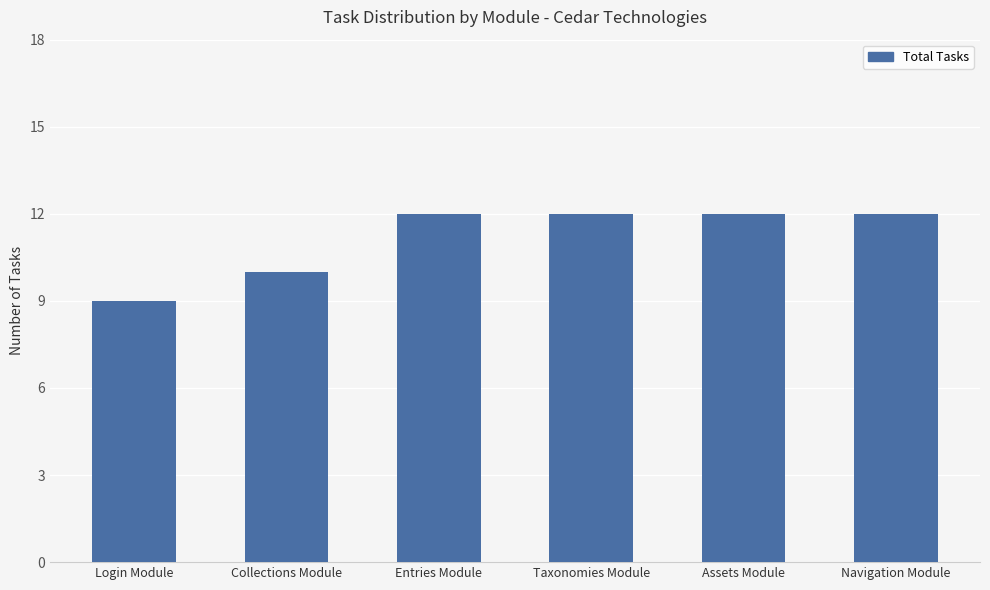

What is the minimum value shown in the chart?

9